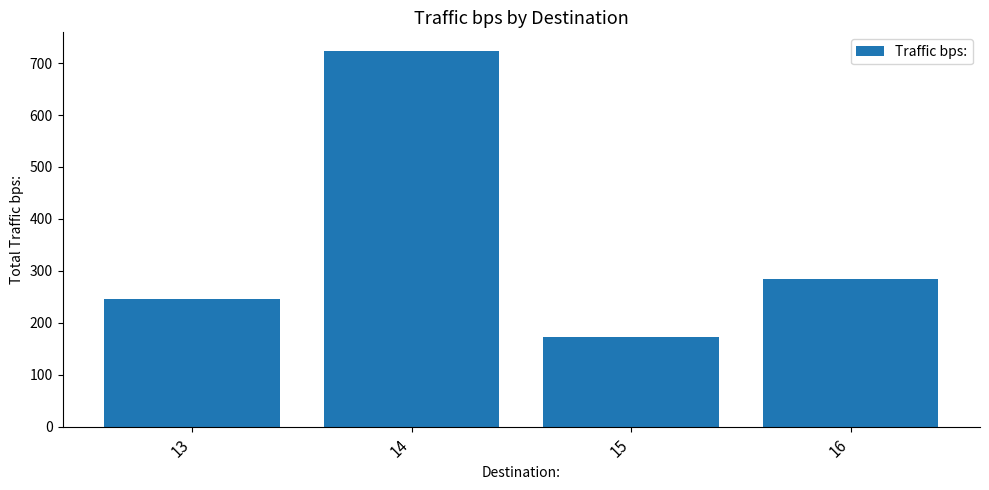

List the labels in order of value, smallest first.

15, 13, 16, 14